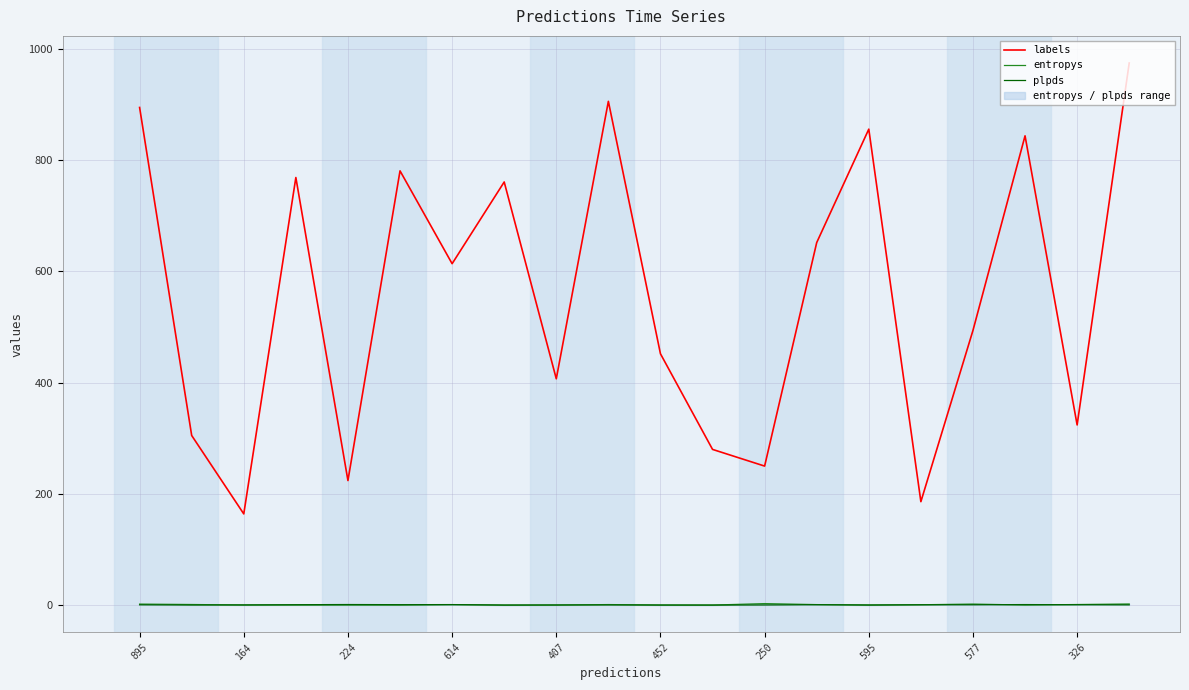

What is the maximum value for plpds?

1.0